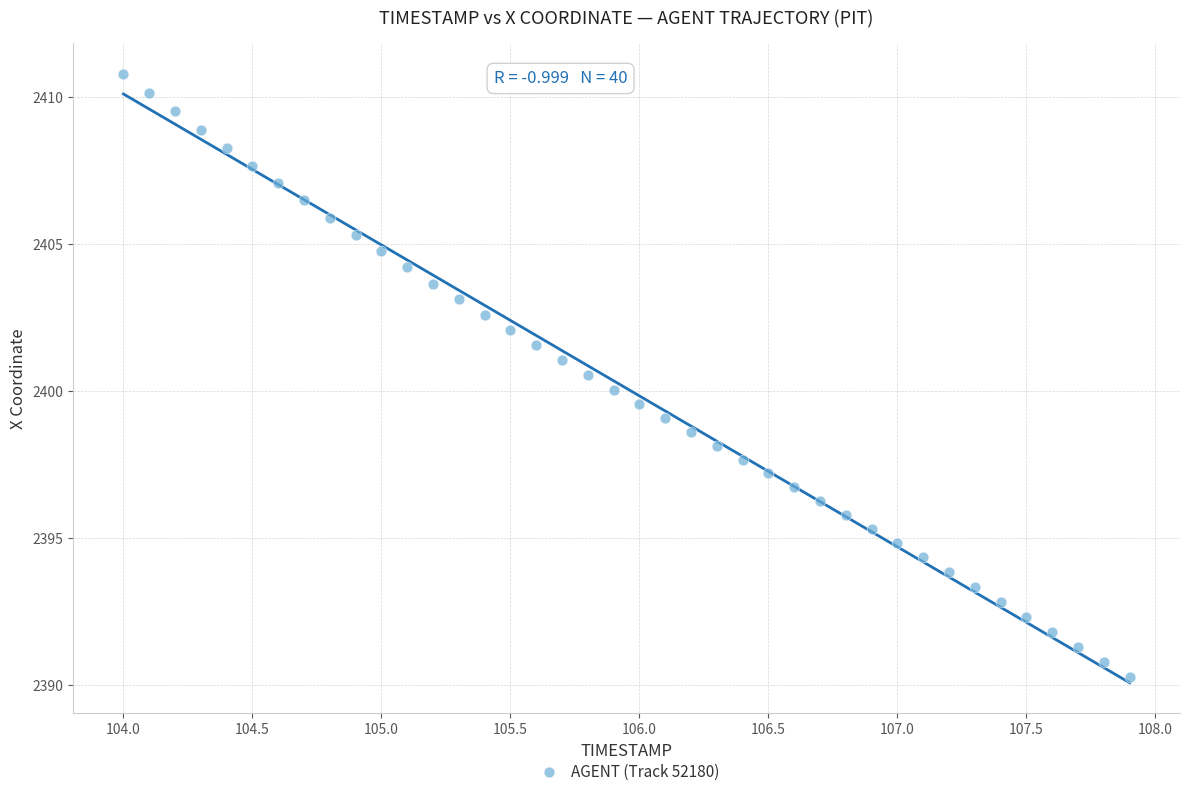

What is the range of X values (max minus min)?

3.9